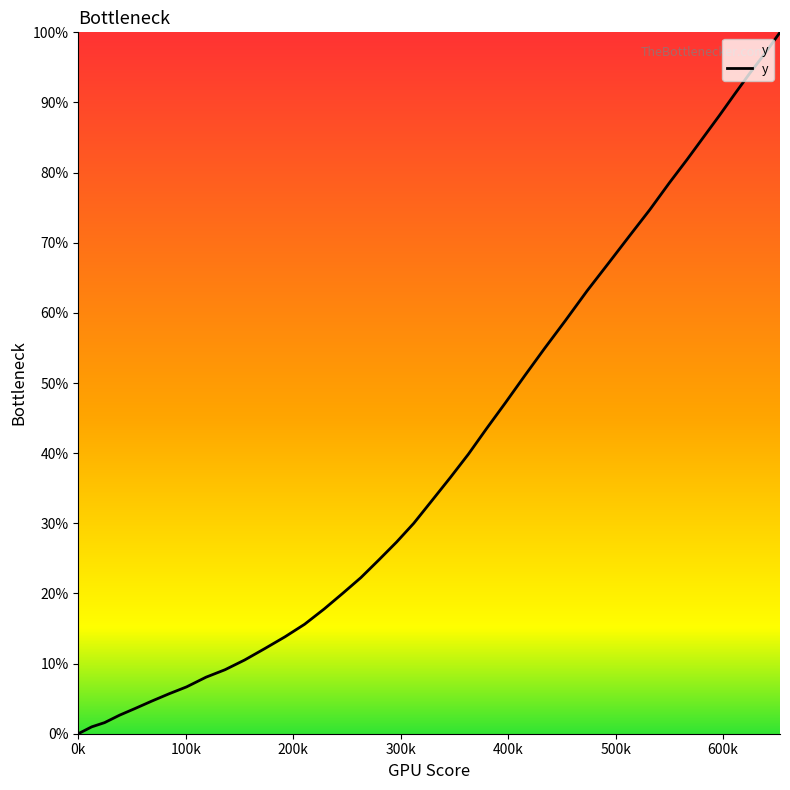

Does the chart display data point markers on the line(s)?

No